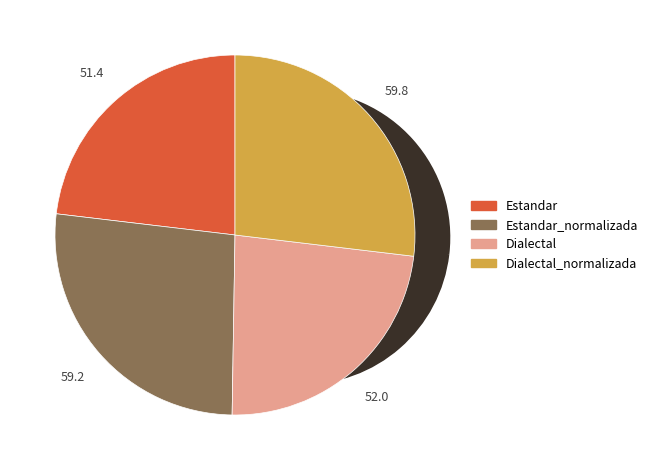

Which category has the smallest portion of the pie?

Estandar